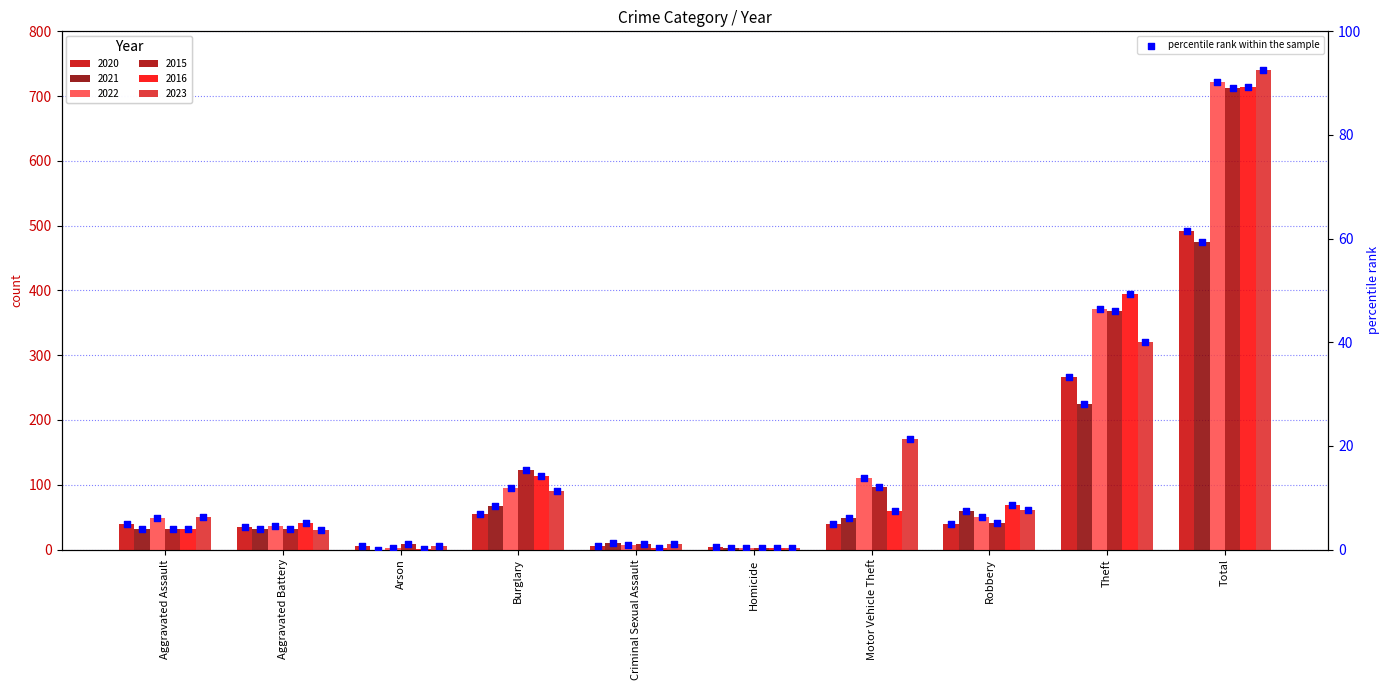

At which category is the sum across all series the highest?

Total